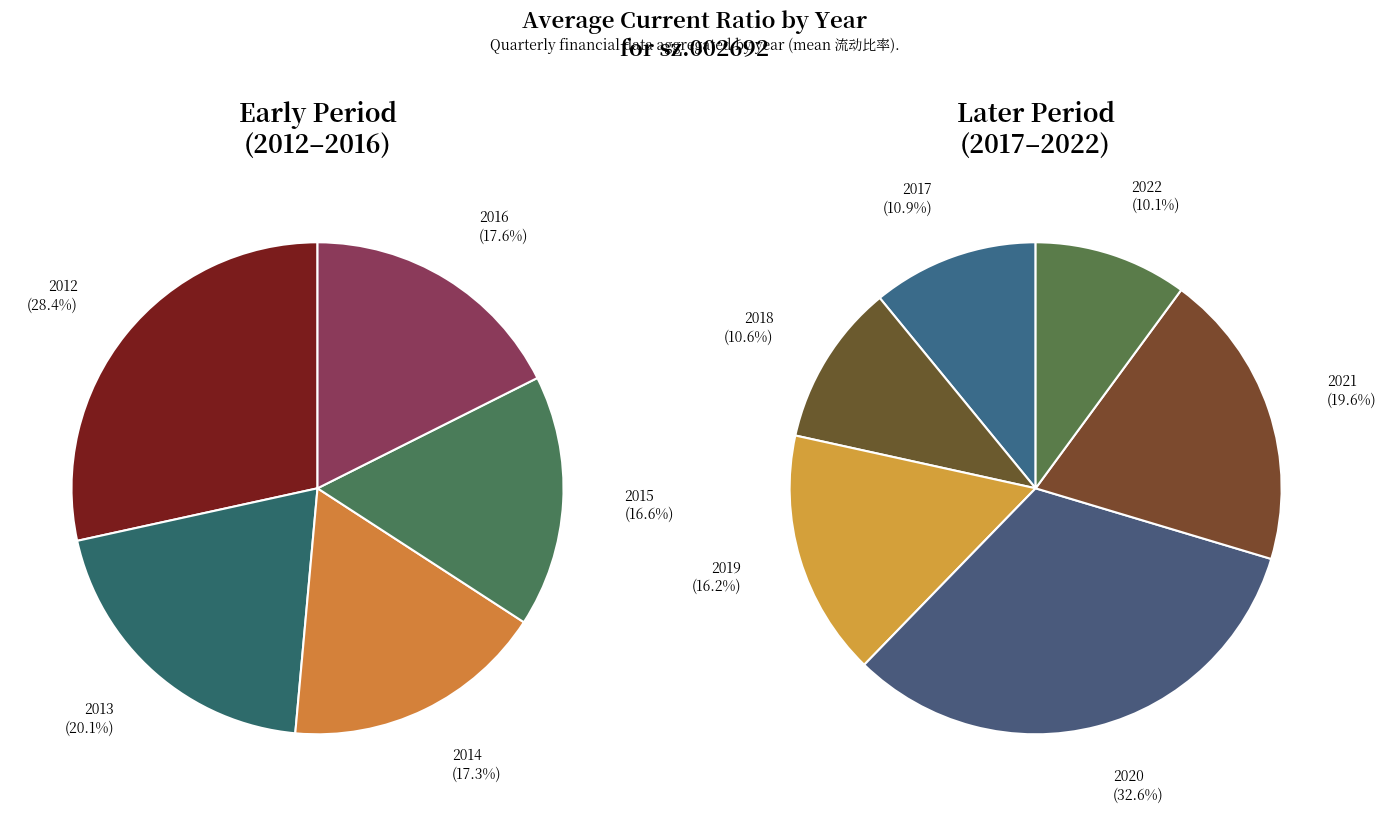

What is the change in value from 2017 to 2022?

-0.1